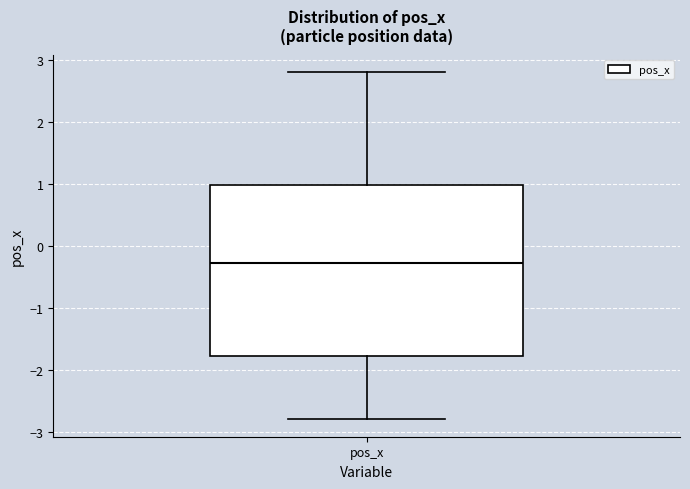

Where does the median line of the box for pos_x sit on the y-axis? The values are not printed on the chart, so give them approximately, as read against the axis.

-0.3